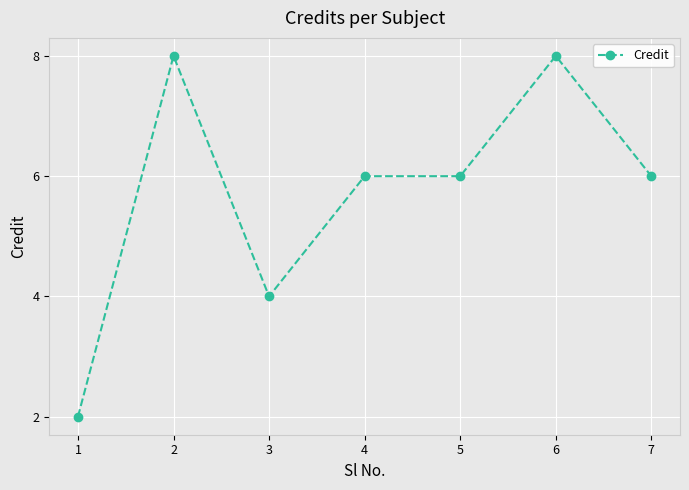

What is the value of the 1st point from the left?

2